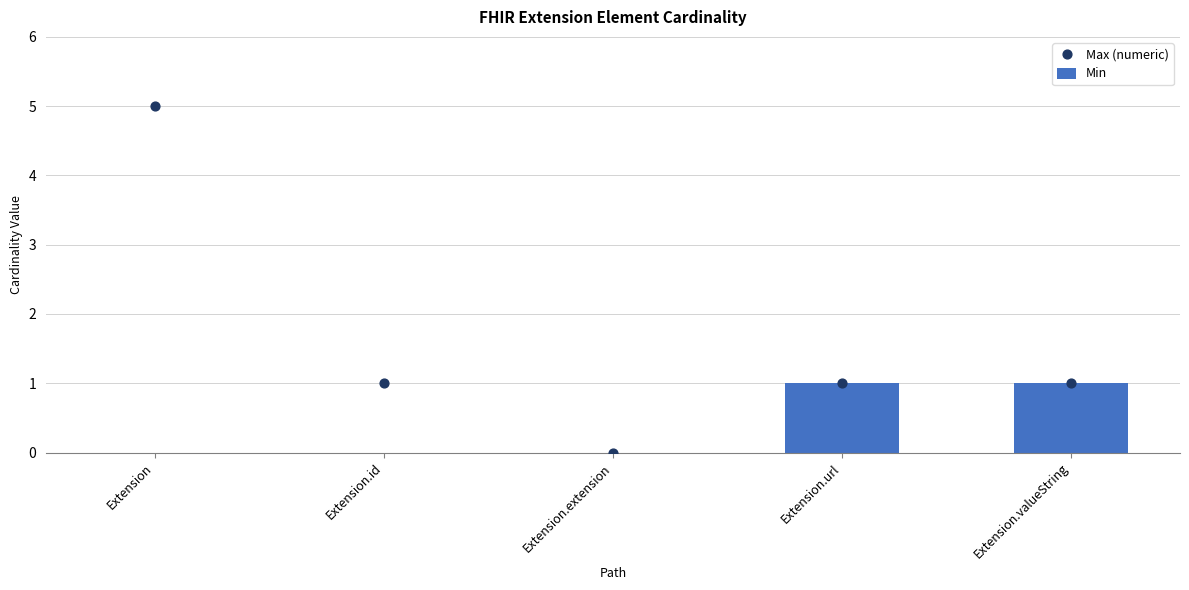

At which category is the sum across all series the highest?

Extension